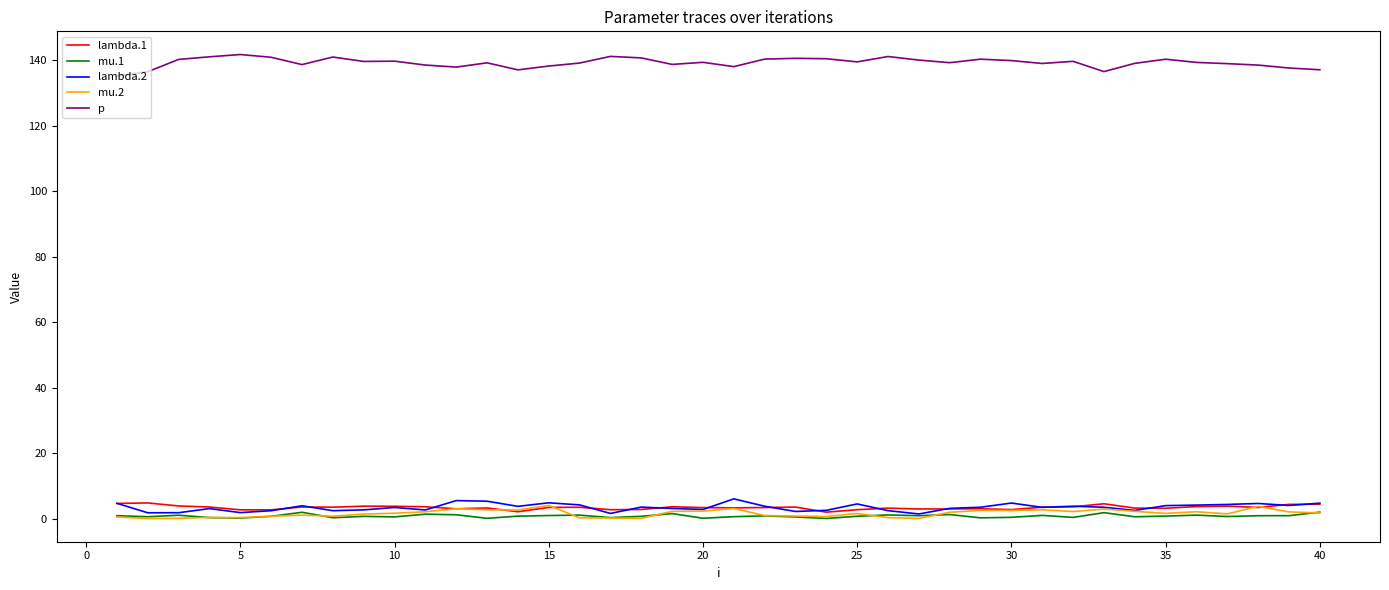

True or false: p and mu.2 cross at least once.

False